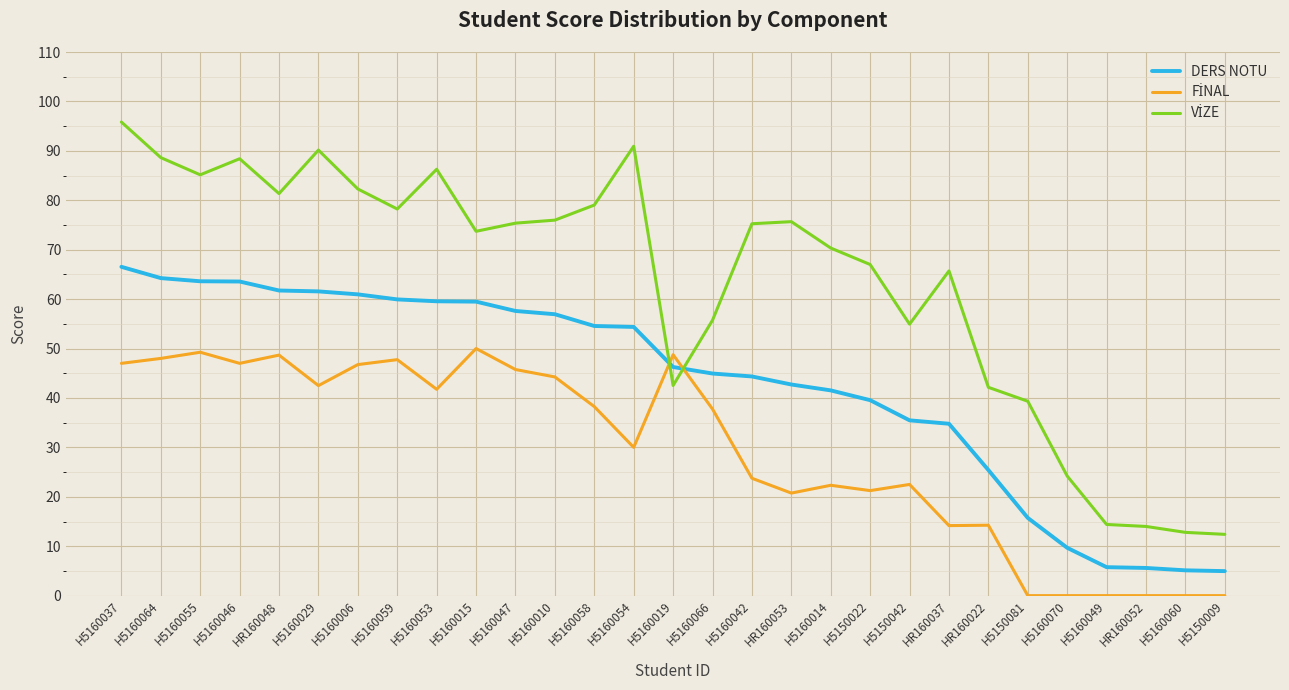

What is the approximate value of DERS NOTU at H5160014?

41.5